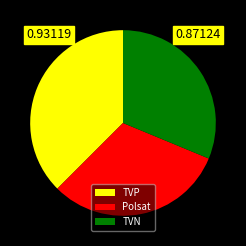

Does any single category account for the majority?

No